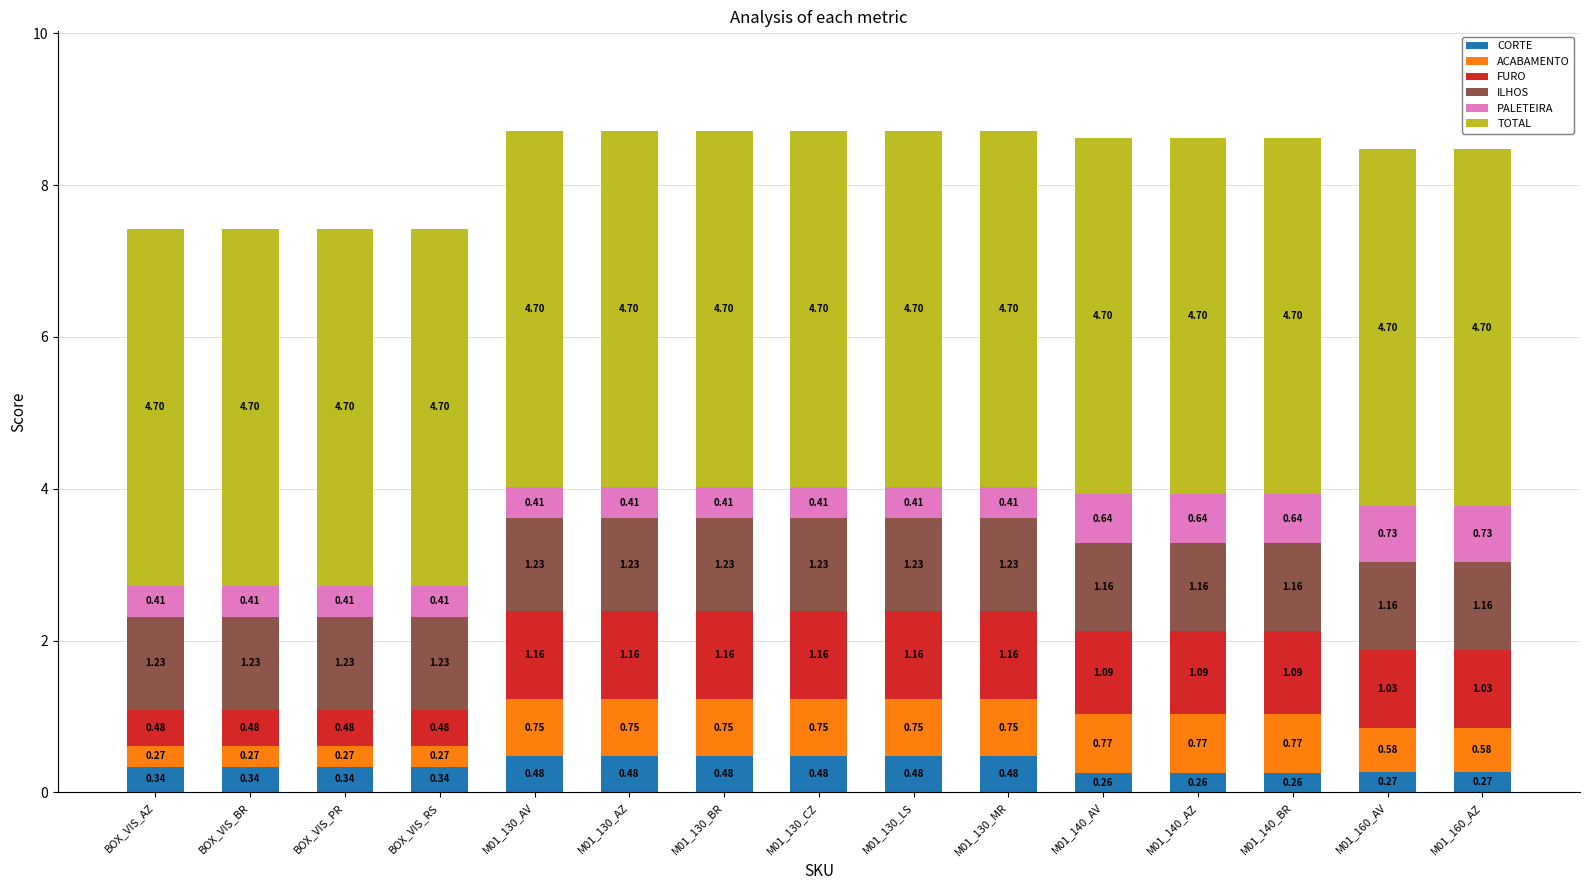

What is the total value across all series at BOX_VIS_RS?

7.4